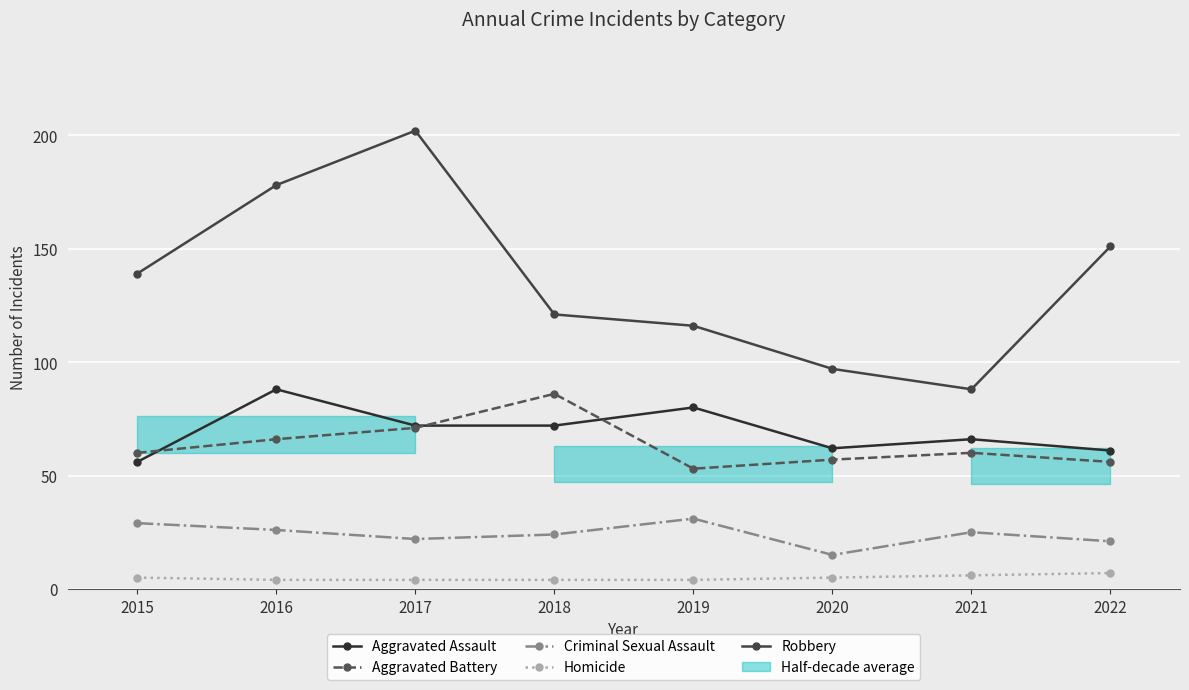

True or false: Aggravated Assault and Criminal Sexual Assault cross at least once.

False